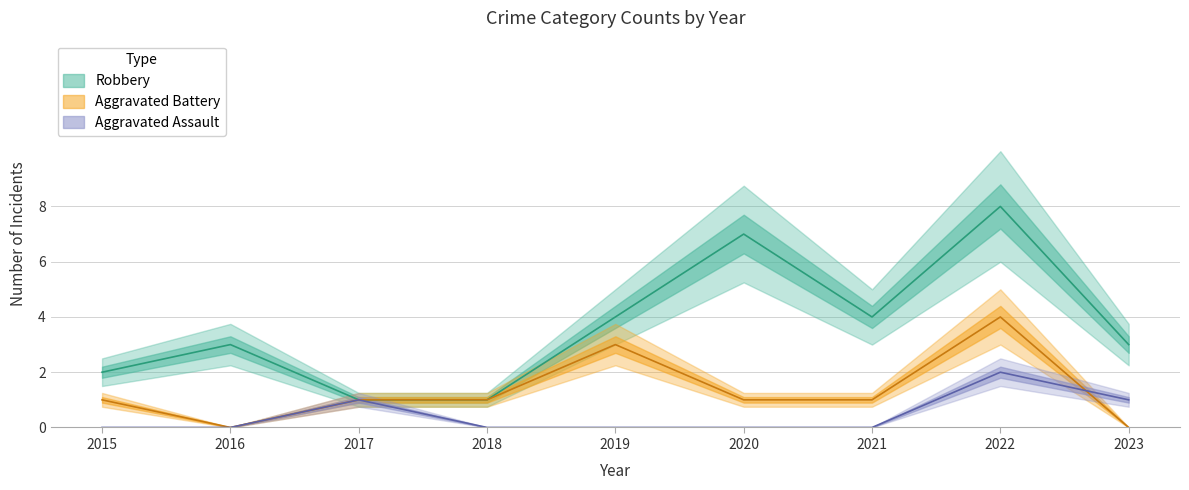

What is the value of the Robbery point at the 2nd from the left?

3